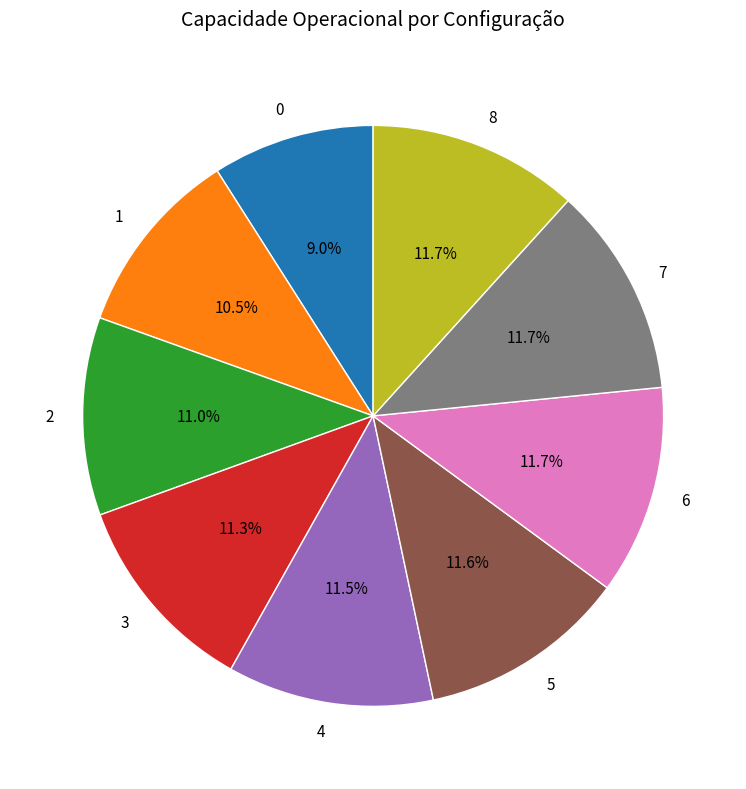

Is 8 the majority of the pie?

No